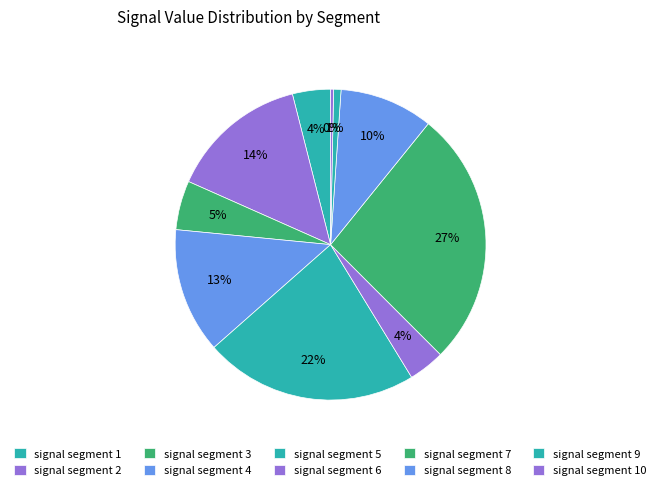

Is the sum of signal segment 5 and signal segment 7 greater than half?

No